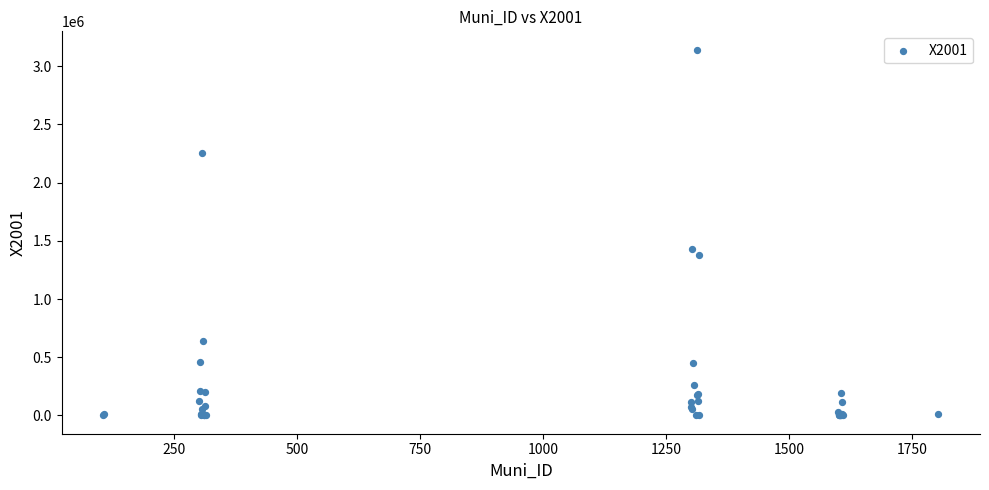

What Y value in the scatter plot is closest to 1571202?

1427525